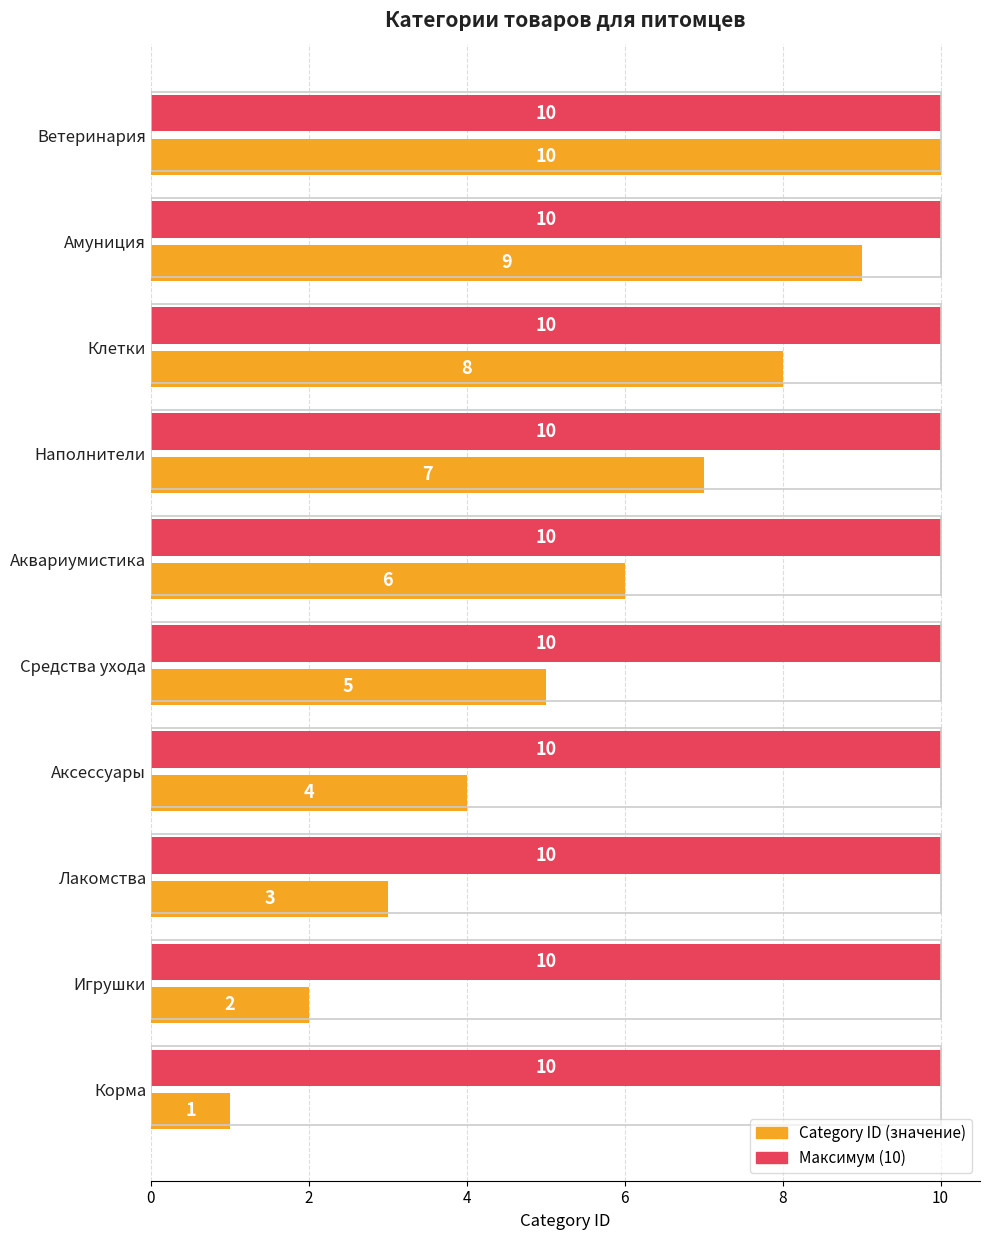

What is the maximum value shown in the chart?

10